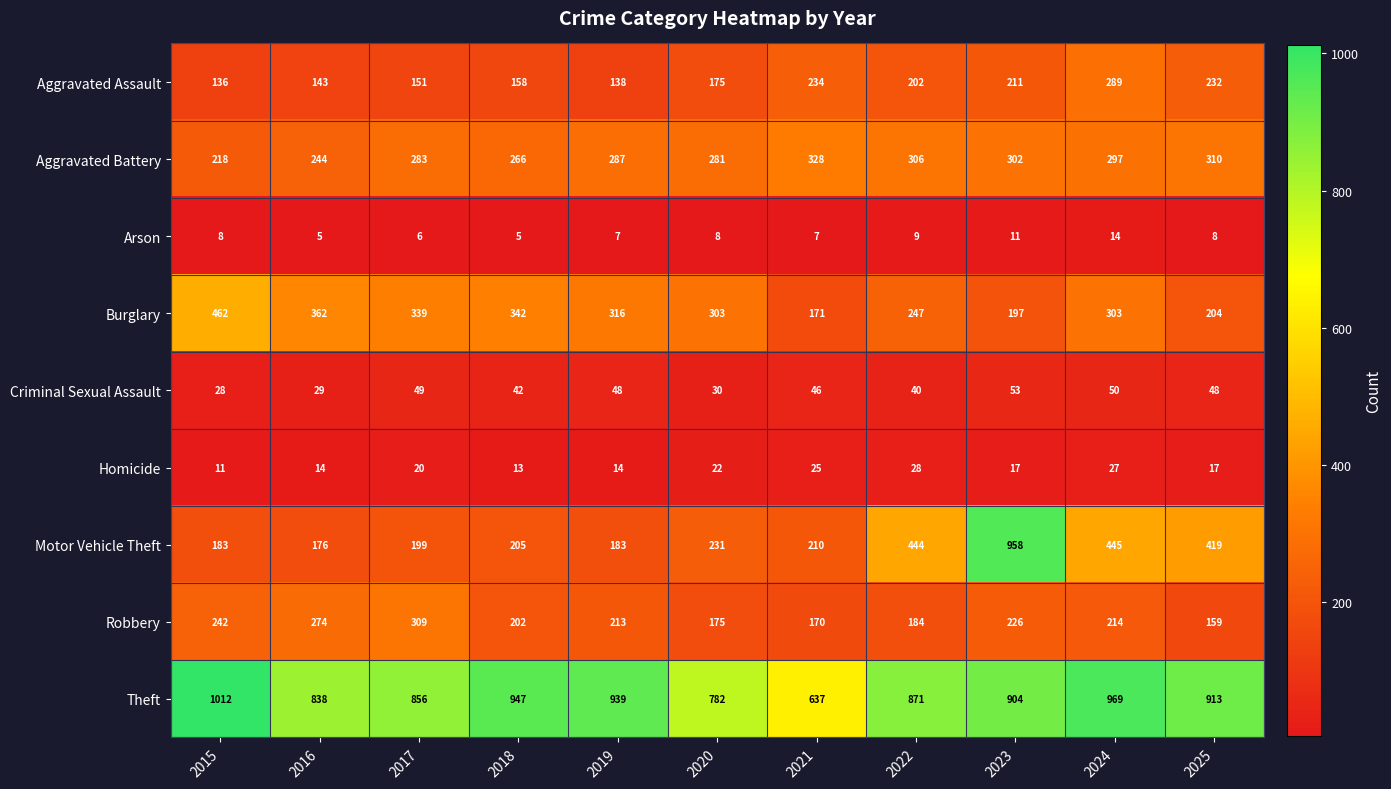

At how many categories does at least one series exceed 855?

8